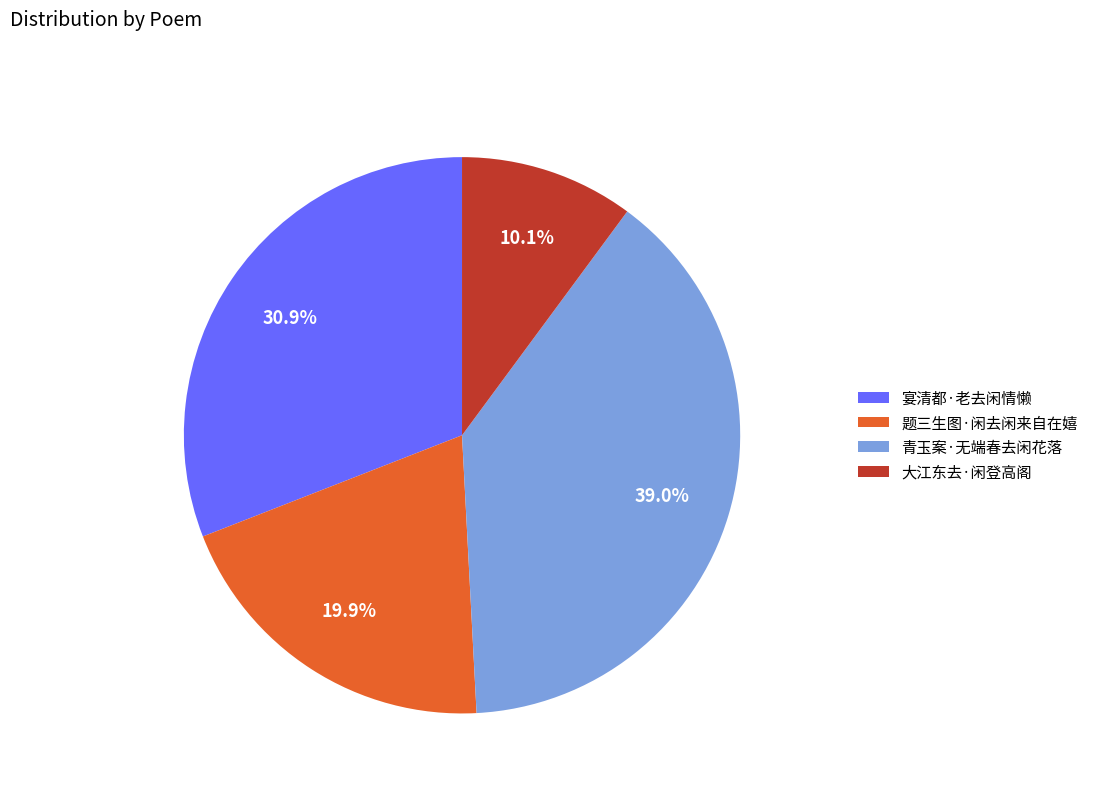

To the nearest percent, what is the difference between the 大江东去·闲登高阁 and 青玉案·无端春去闲花落 slice percentages?

29%